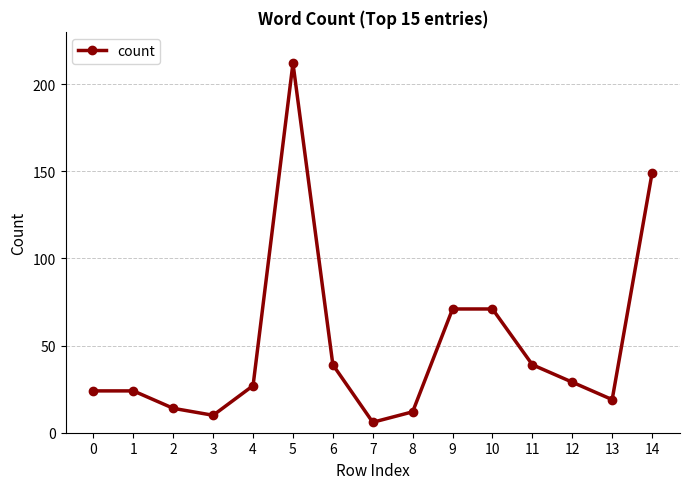

What is the maximum value shown in the chart?

212